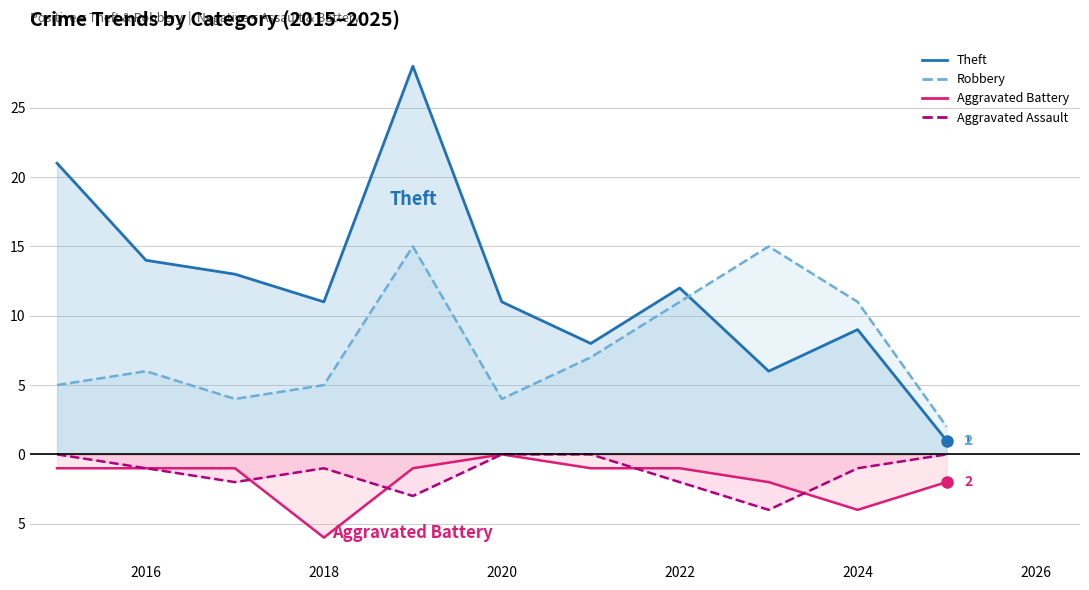

Which series has the widest spread of values?

Theft